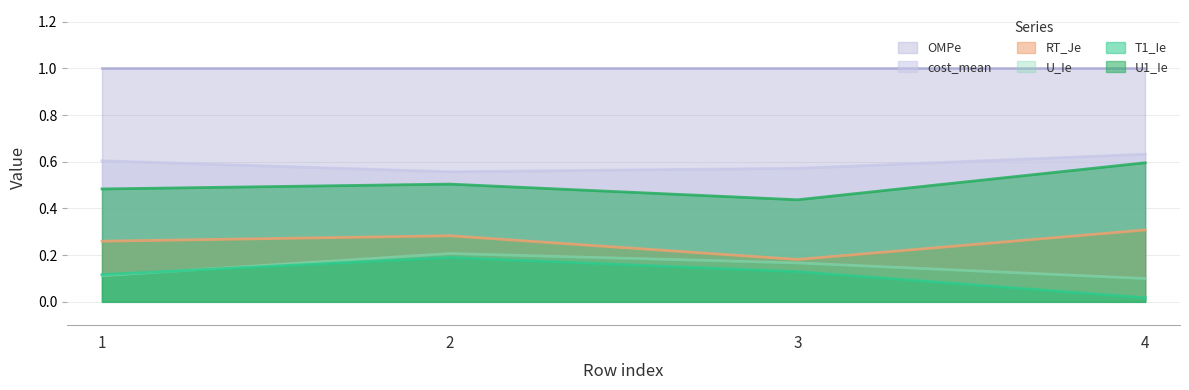

What value does the T1_Ie series have at 3?

0.1